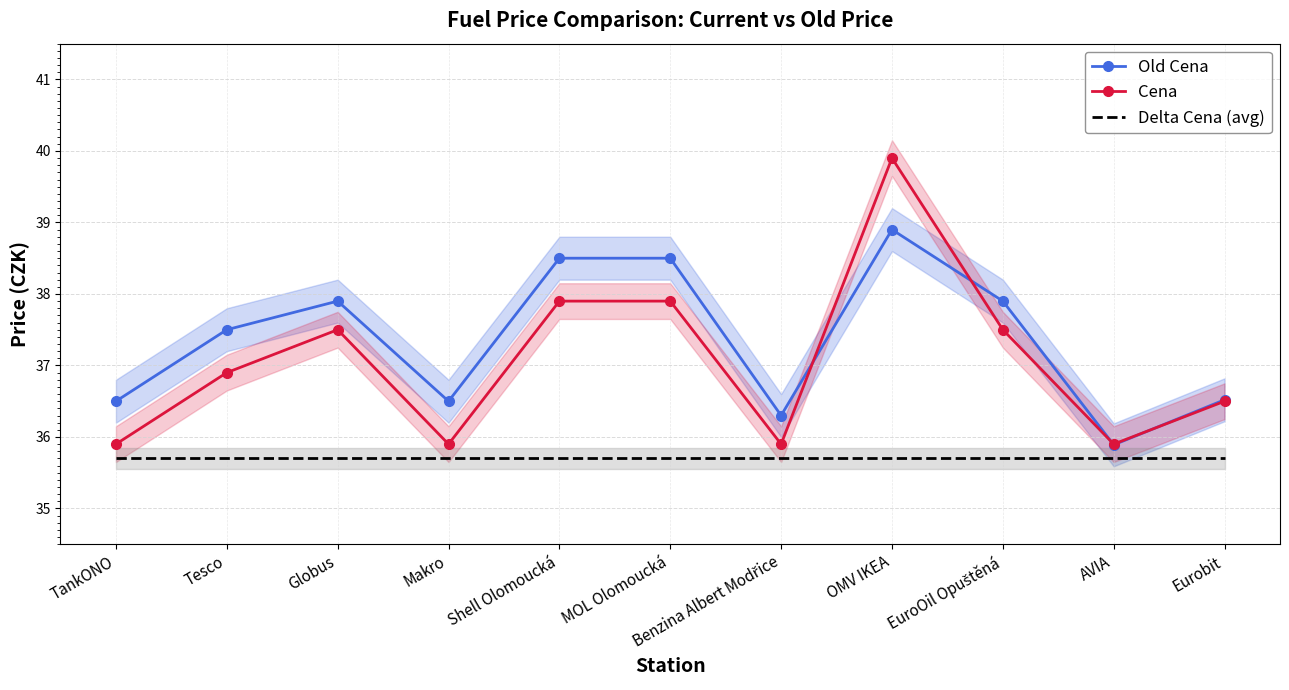

What are all the series names shown in the legend?

Old Cena, Cena, Delta Cena (avg)